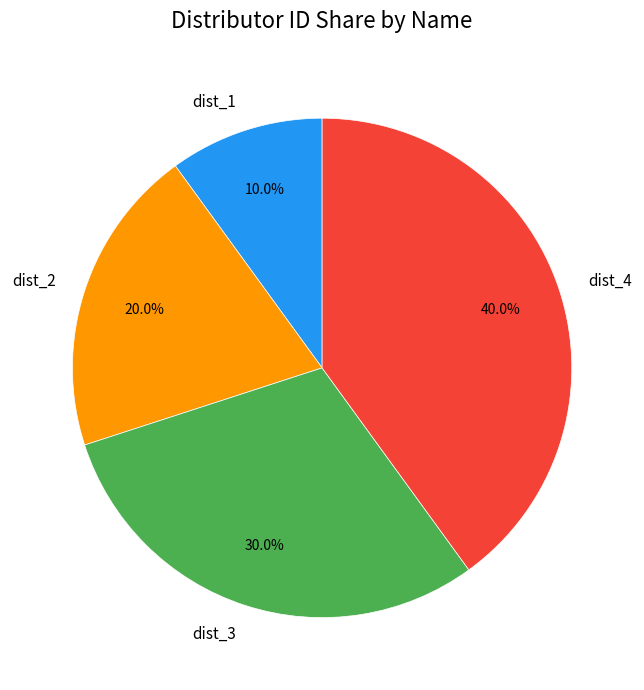

What is the largest slice in the pie chart?

dist_4